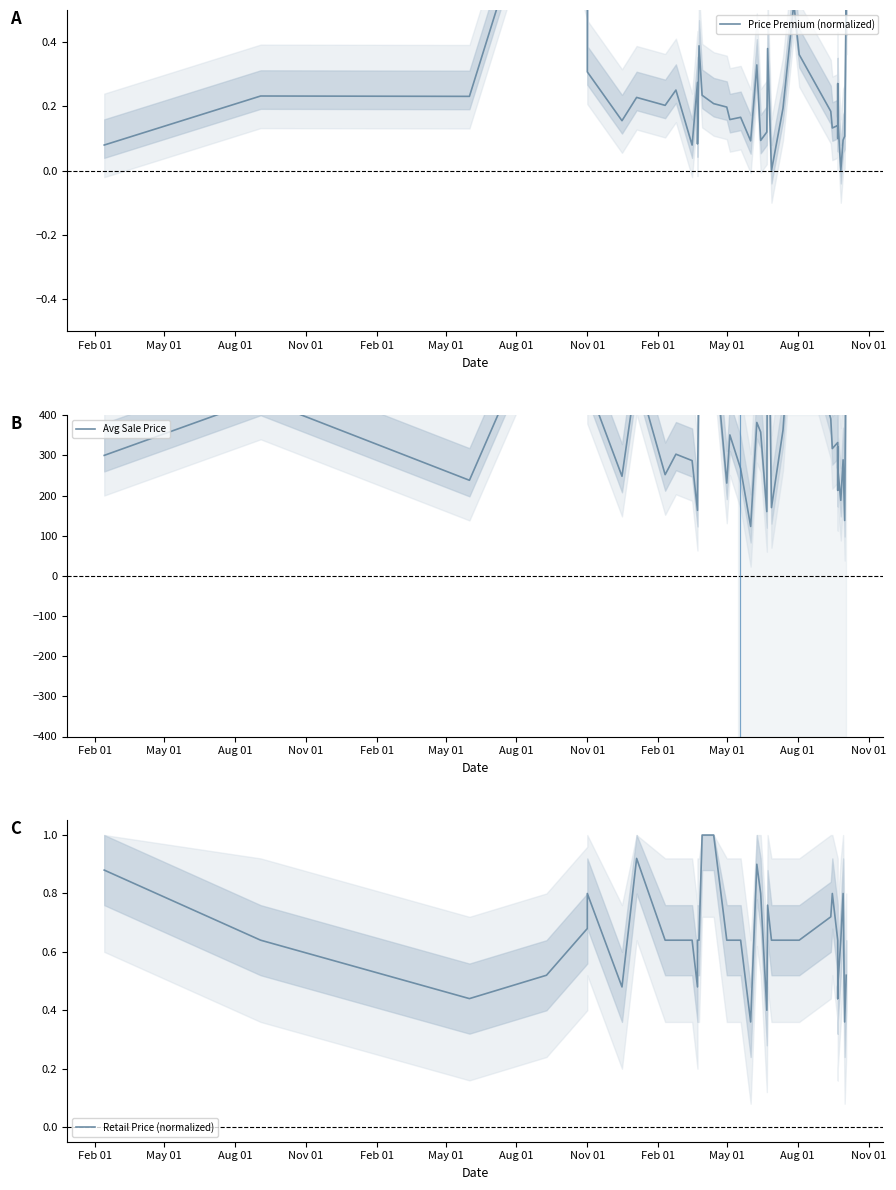

Does the chart have visible grid lines?

No